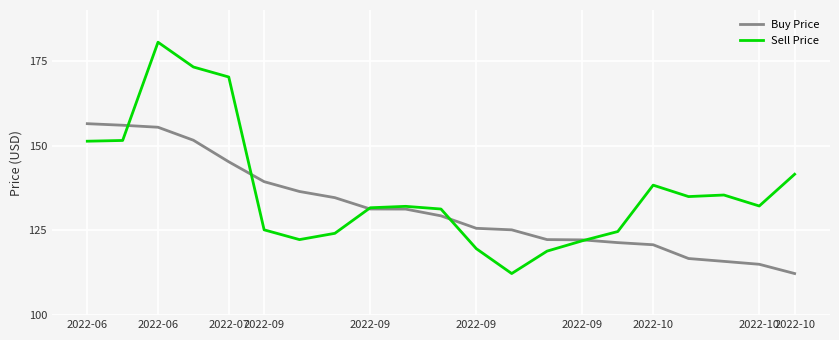

True or false: Buy Price and Sell Price intersect in this chart.

True